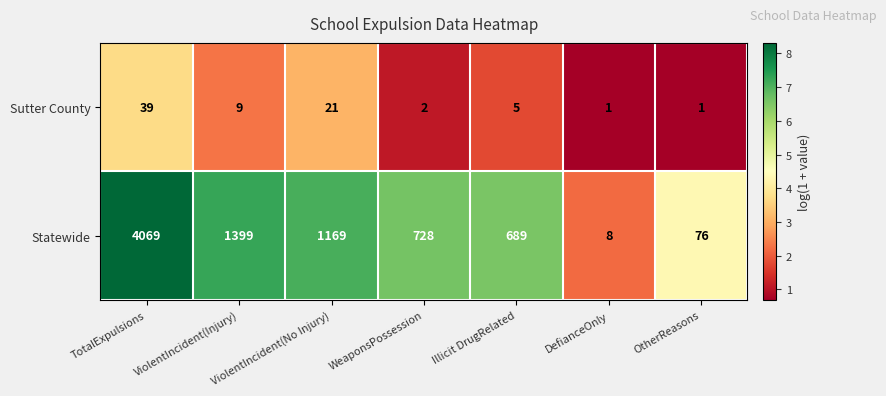

Is it true that Statewide equals 76 at OtherReasons?

True